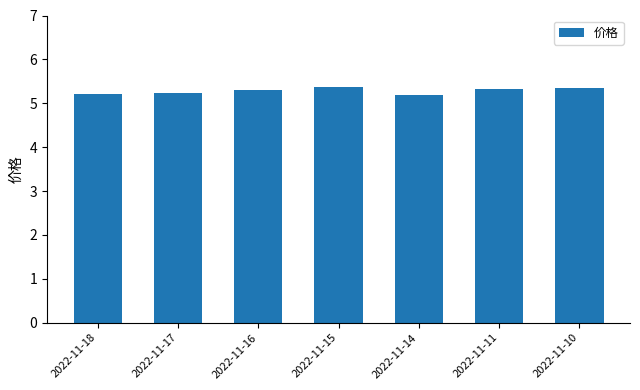

How many values are between 5 and 6?

7